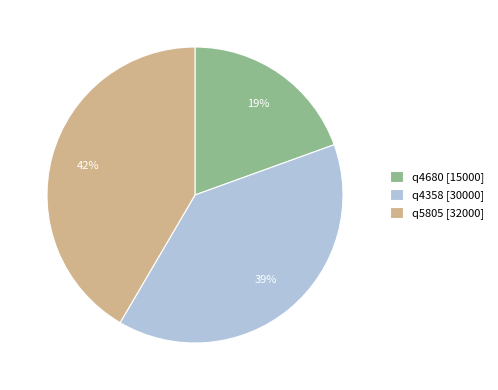

How many slices are in this pie chart?

3